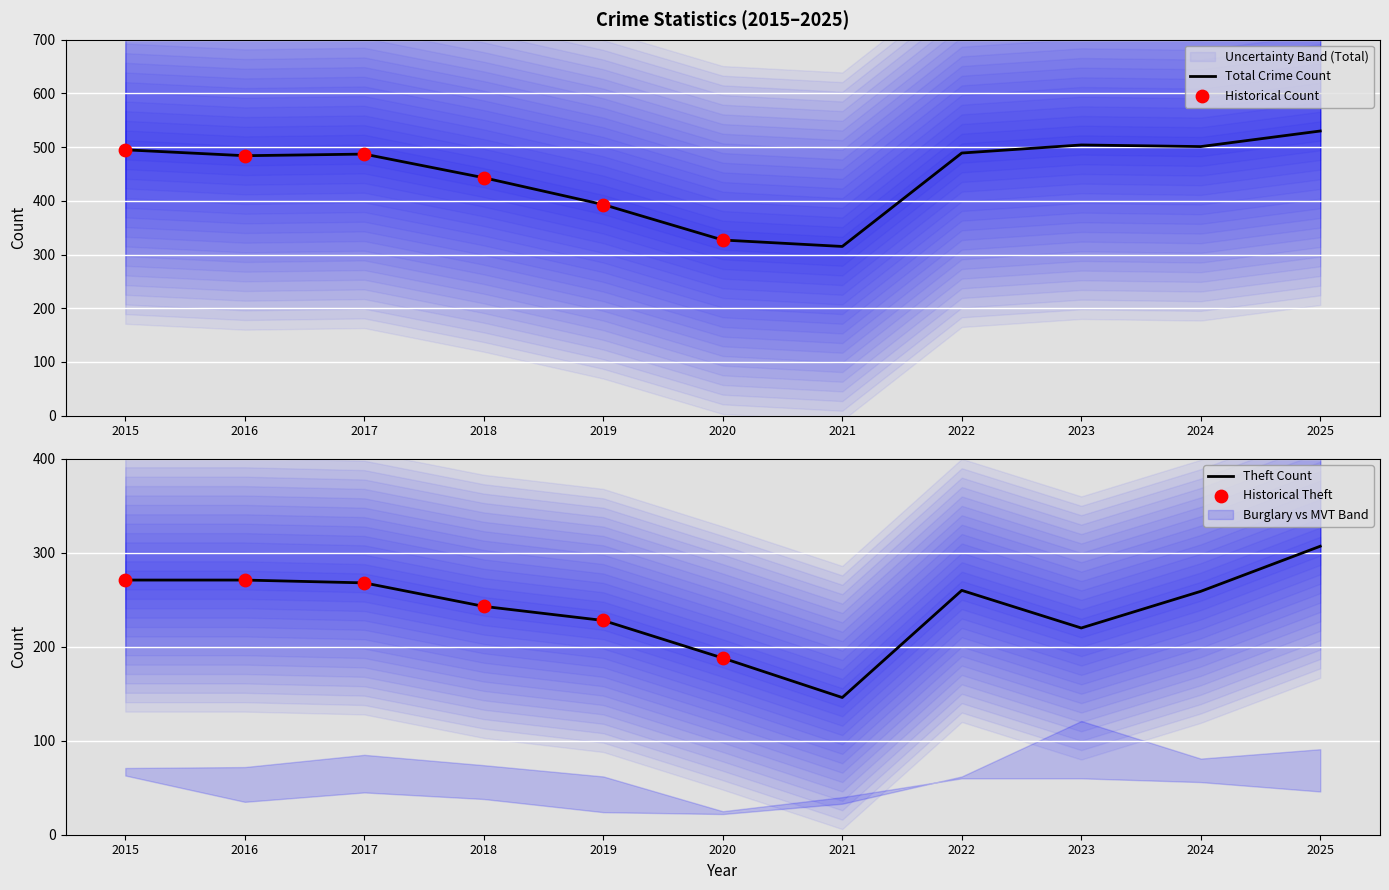

What is the maximum value for Total Crime Count?

530